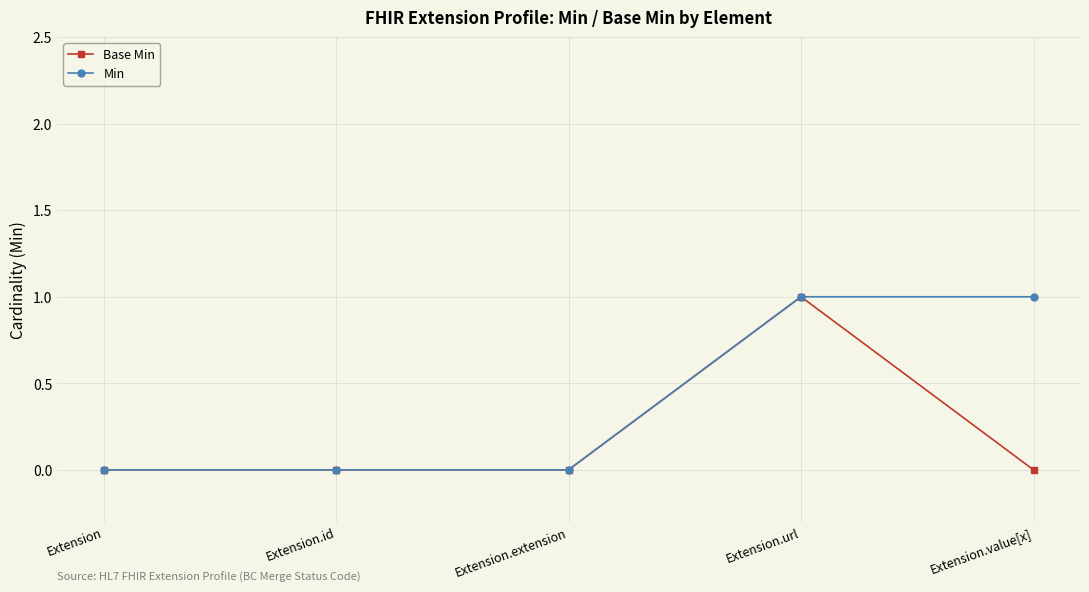

Is it true that Min equals 1 at Extension.extension?

False